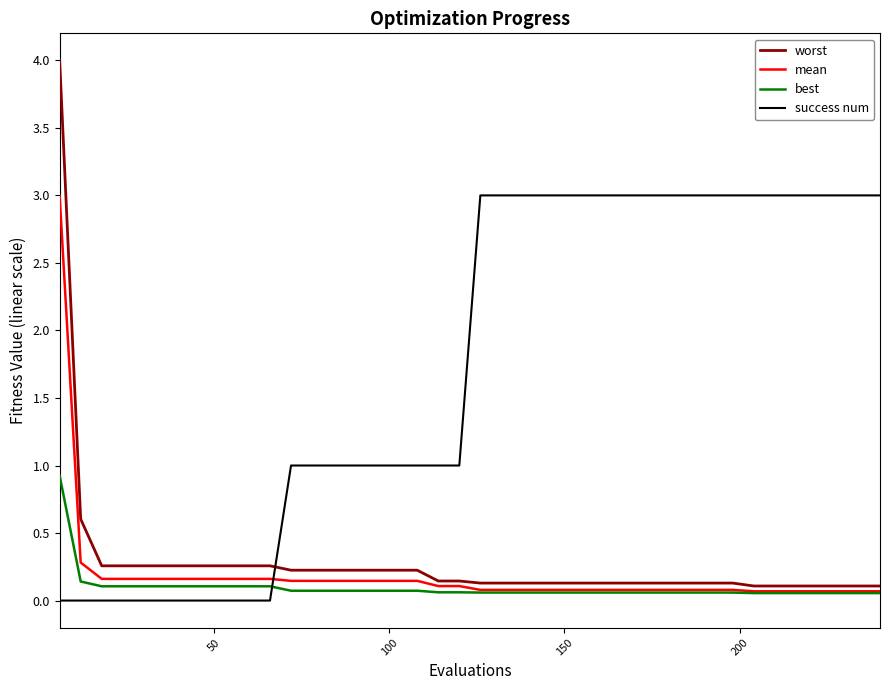

Which series has the largest total across all categories?

success num